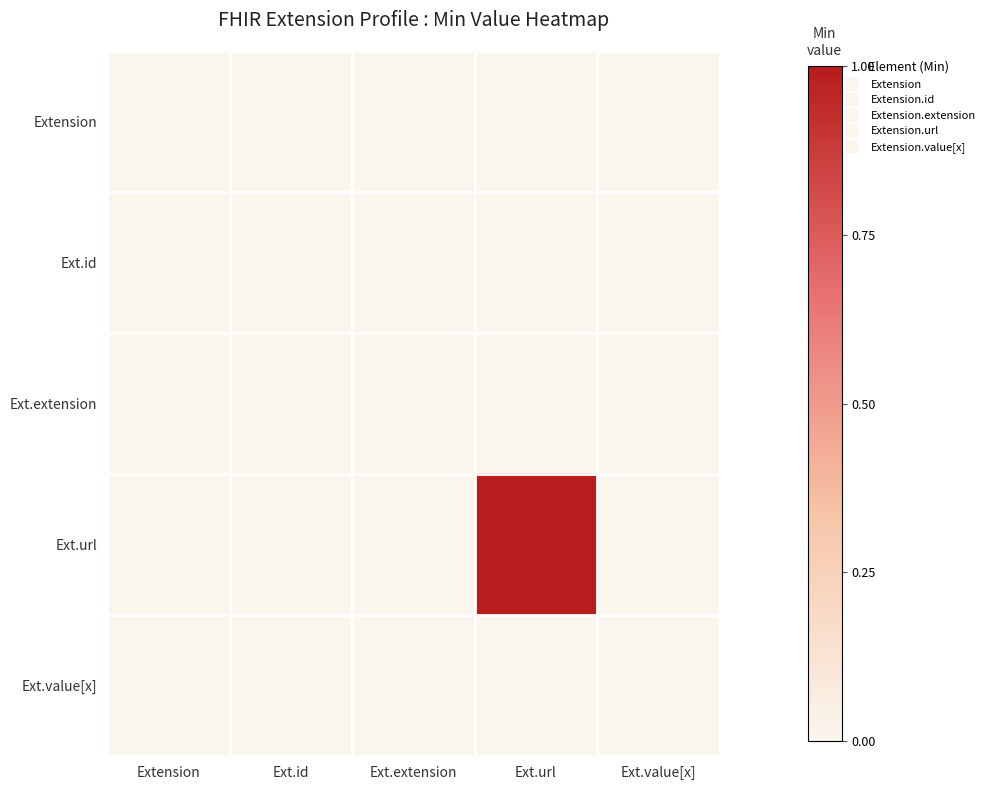

At Ext.value[x], list the series in order from largest to smallest.

Extension, Ext.id, Ext.extension, Ext.url, Ext.value[x]